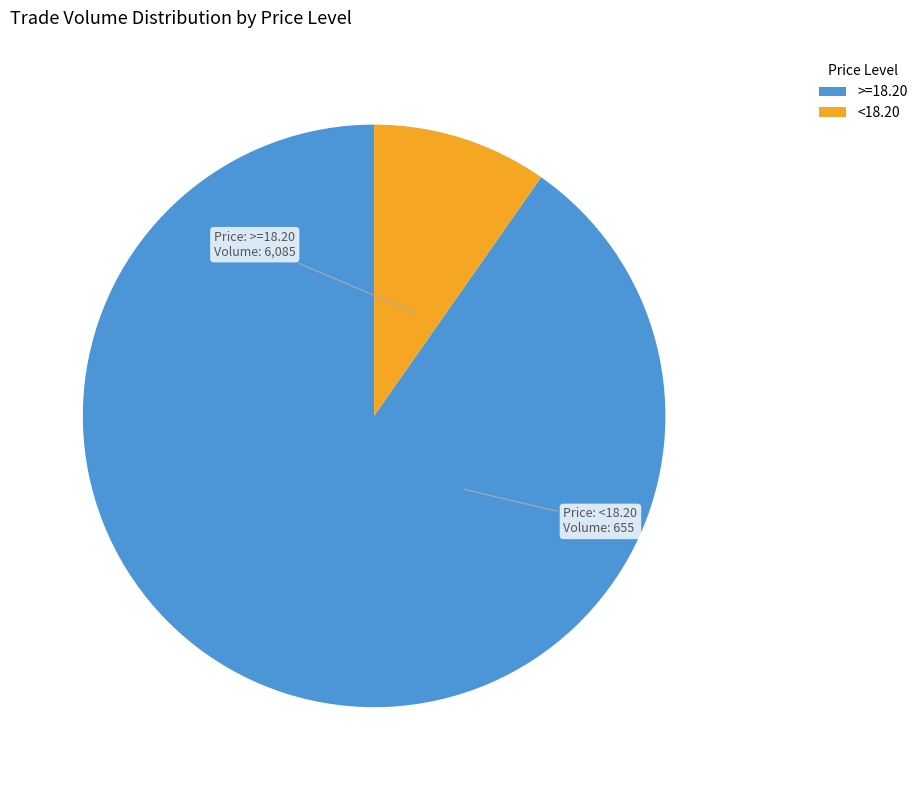

Combined, do <18.20 and >=18.20 account for over 50%?

Yes